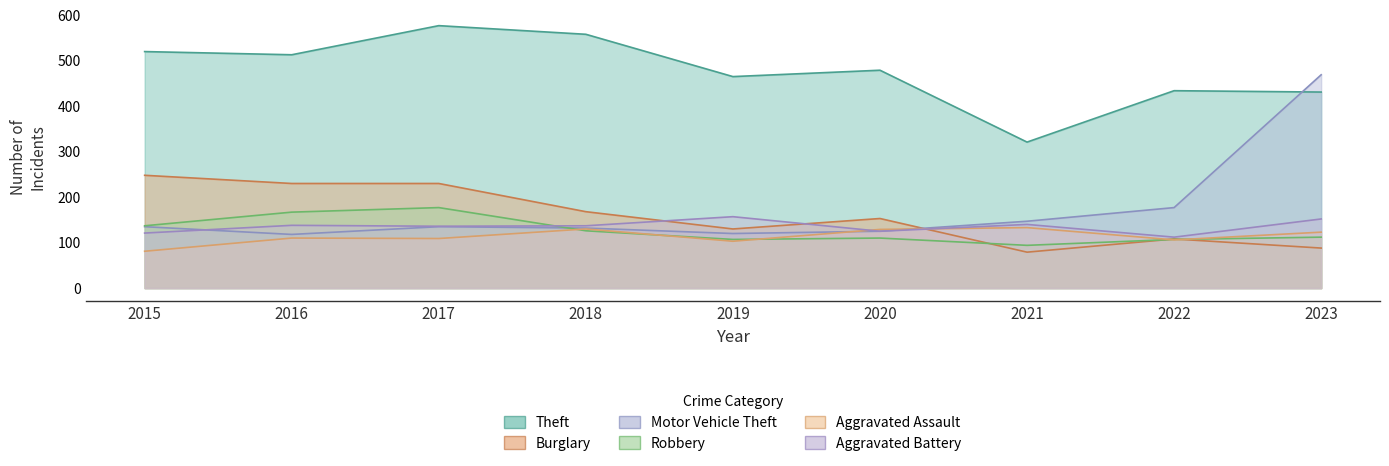

List the labels in order of Aggravated Assault value, largest first.

2021, 2018, 2020, 2023, 2016, 2017, 2022, 2019, 2015